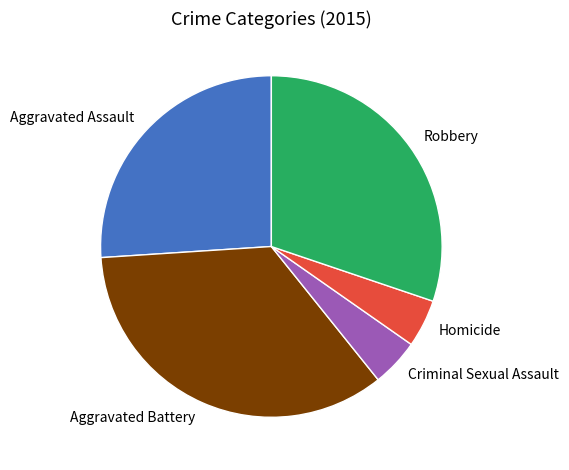

Is there a majority slice in this chart?

No